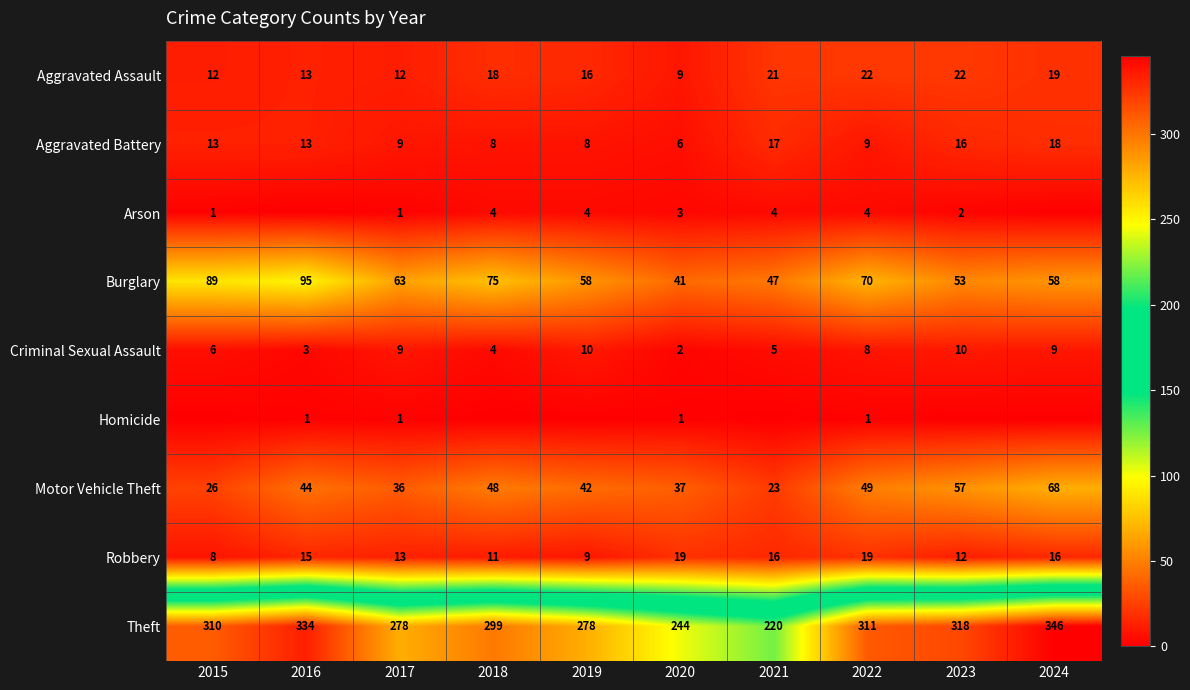

At 2020, list the series in order from smallest to largest.

Homicide, Criminal Sexual Assault, Arson, Aggravated Battery, Aggravated Assault, Robbery, Motor Vehicle Theft, Burglary, Theft